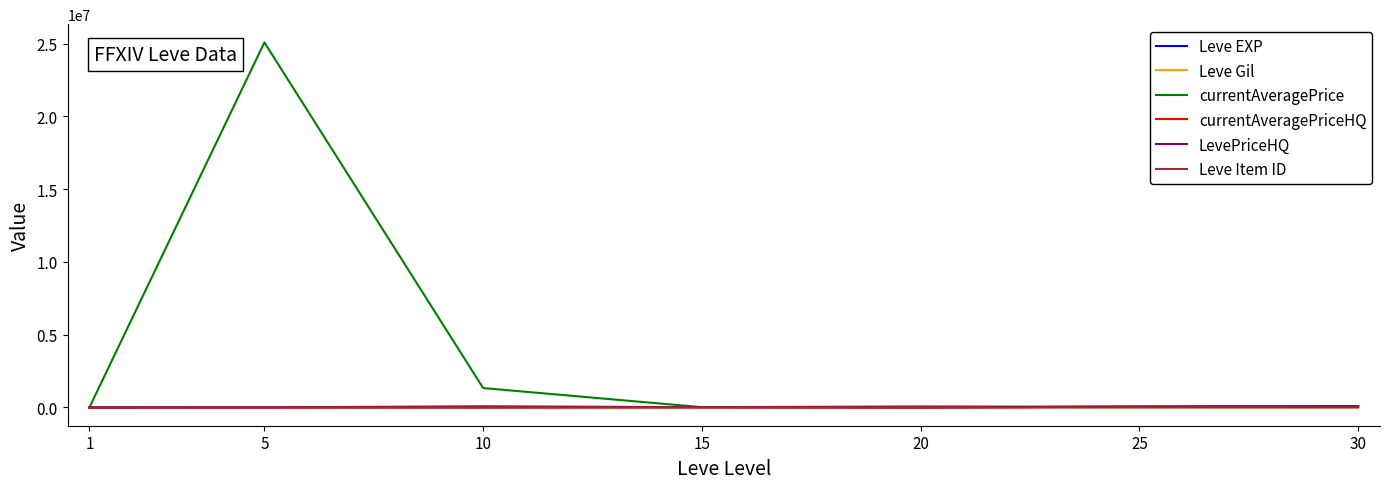

What is the greatest value displayed?

25086000.0